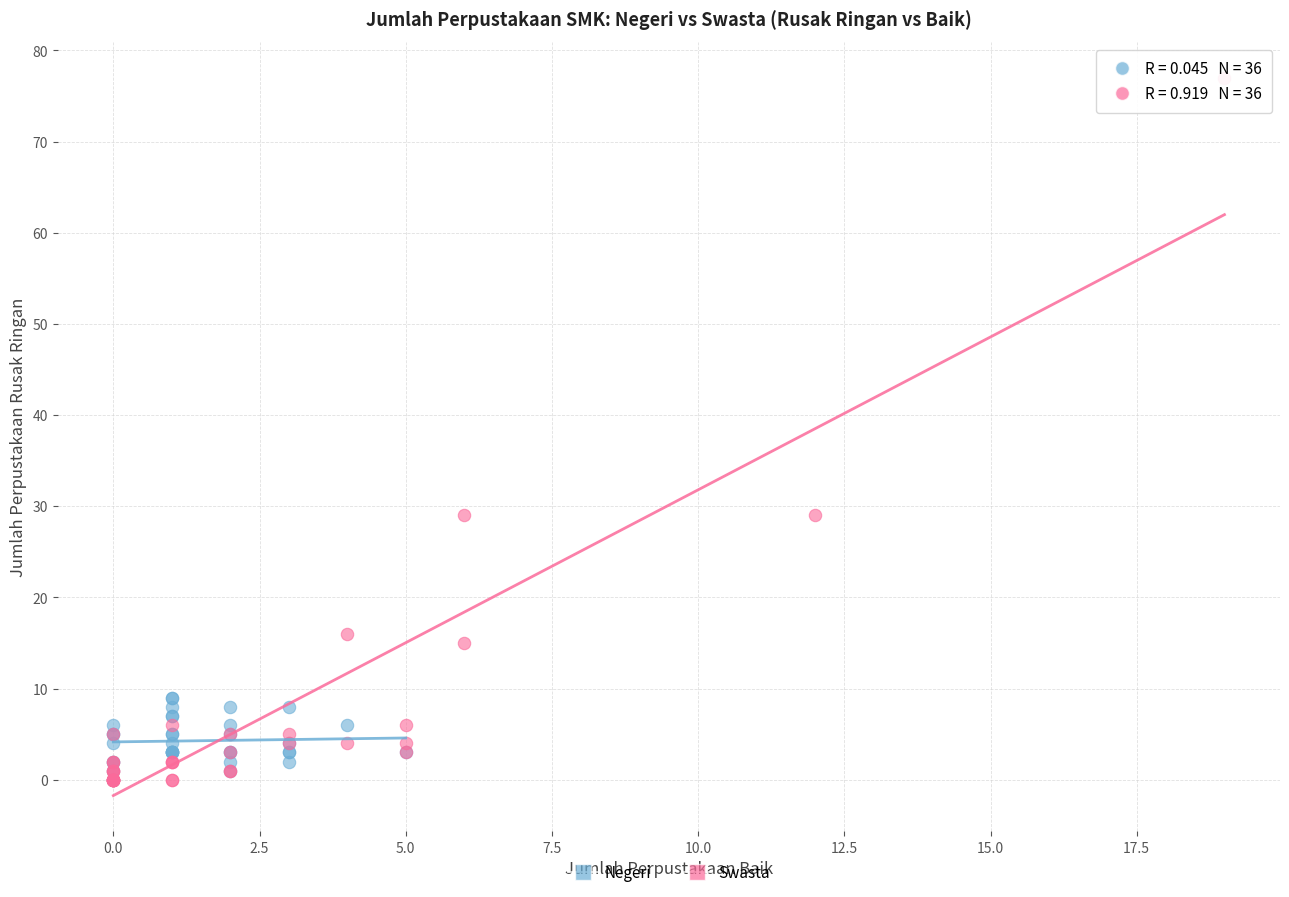

What are all the series names shown in the legend?

Negeri, Swasta